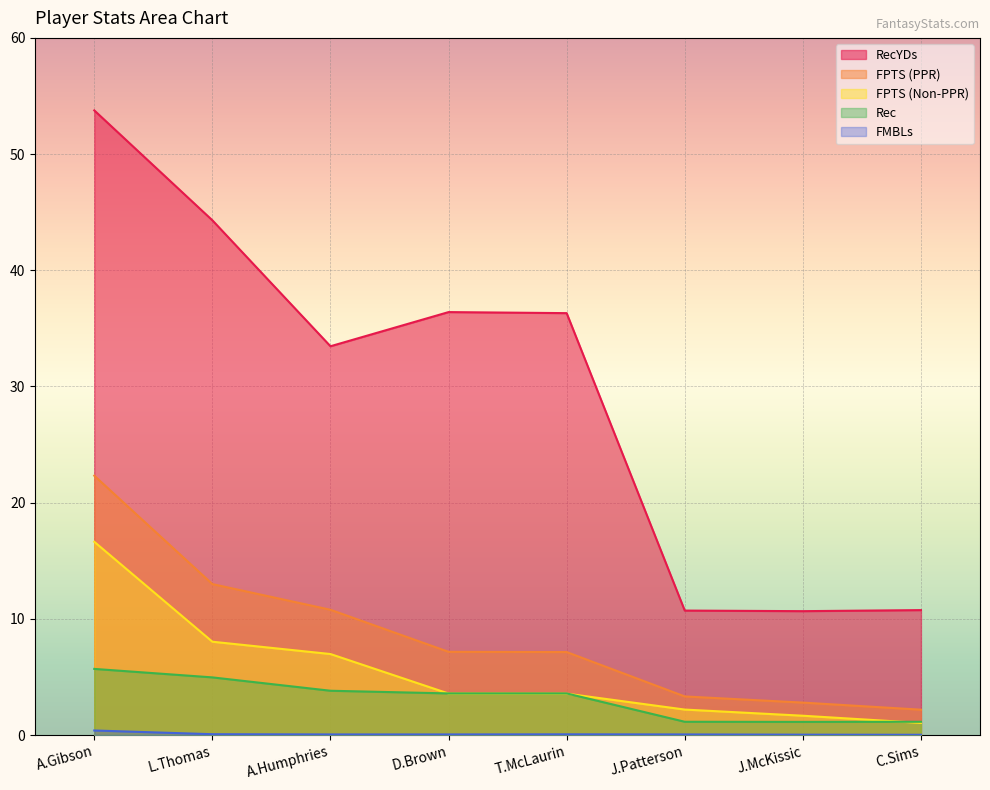

Which label corresponds to the smallest value in the chart?

C.Sims